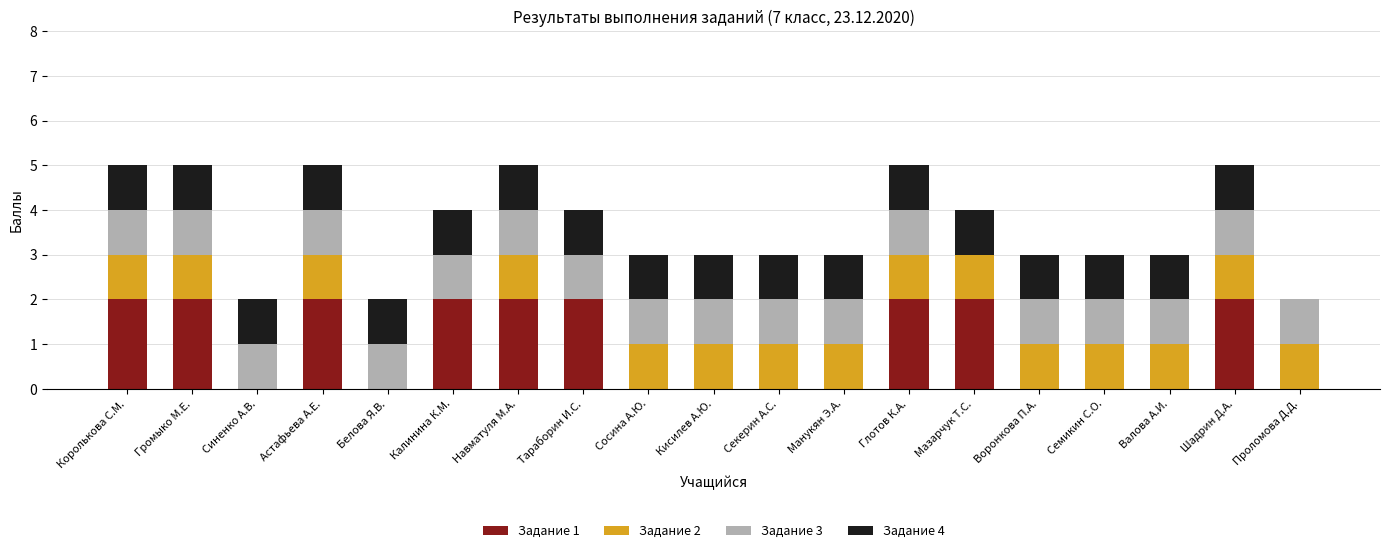

The Задание 1 series shows 0 at Глотов К.А.. True or false?

False